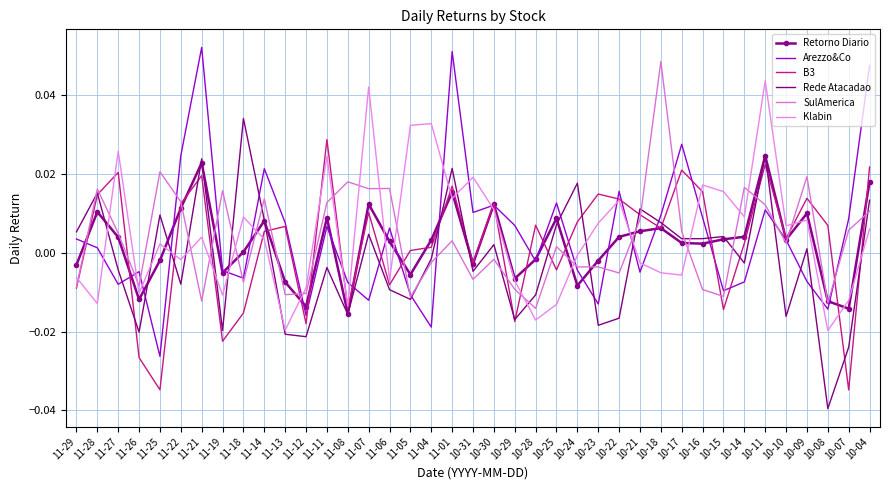

True or false: Rede Atacadao and SulAmerica intersect in this chart.

True